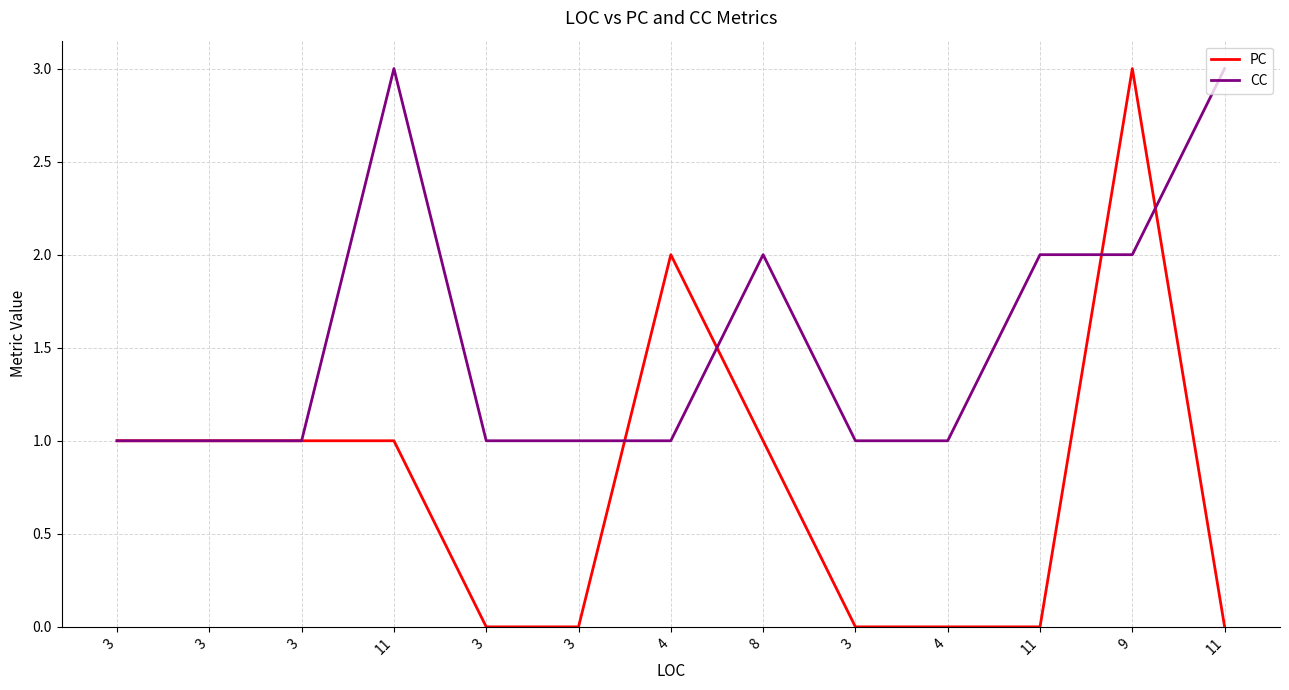

What is the sum of all PC values?

10